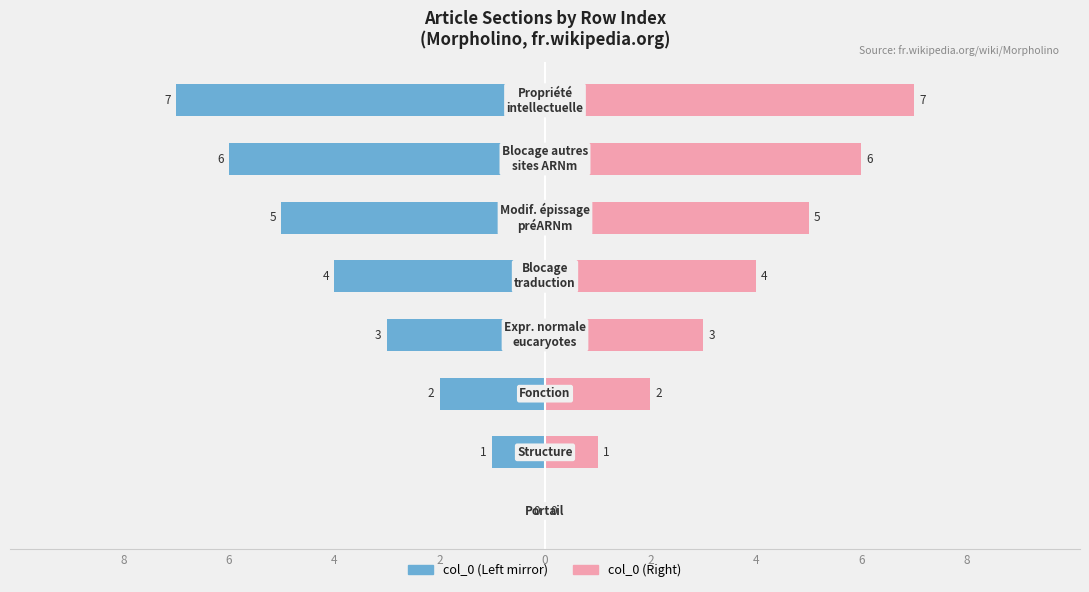

How many negative values does the col_0 (Left / mirror) series have?

7